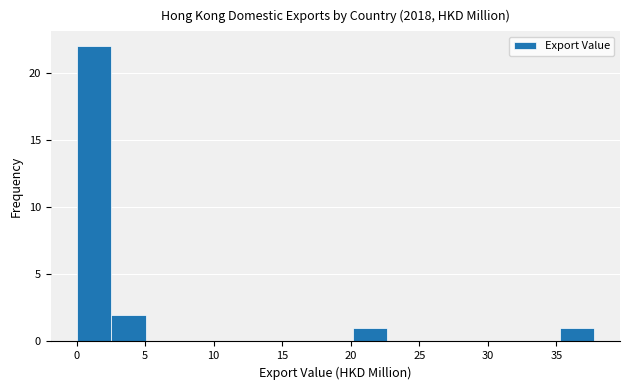

Over which range of the x-axis is the bar tallest?

0.0 to 2.5